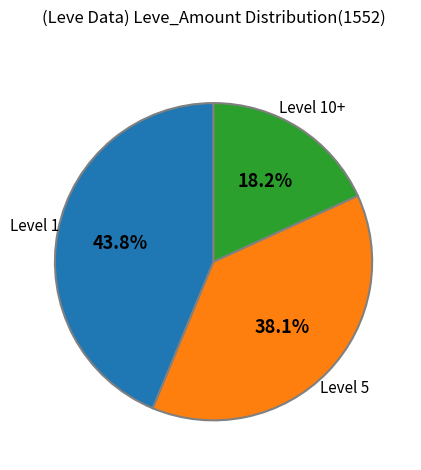

Is there any slice that represents more than half of the pie?

No